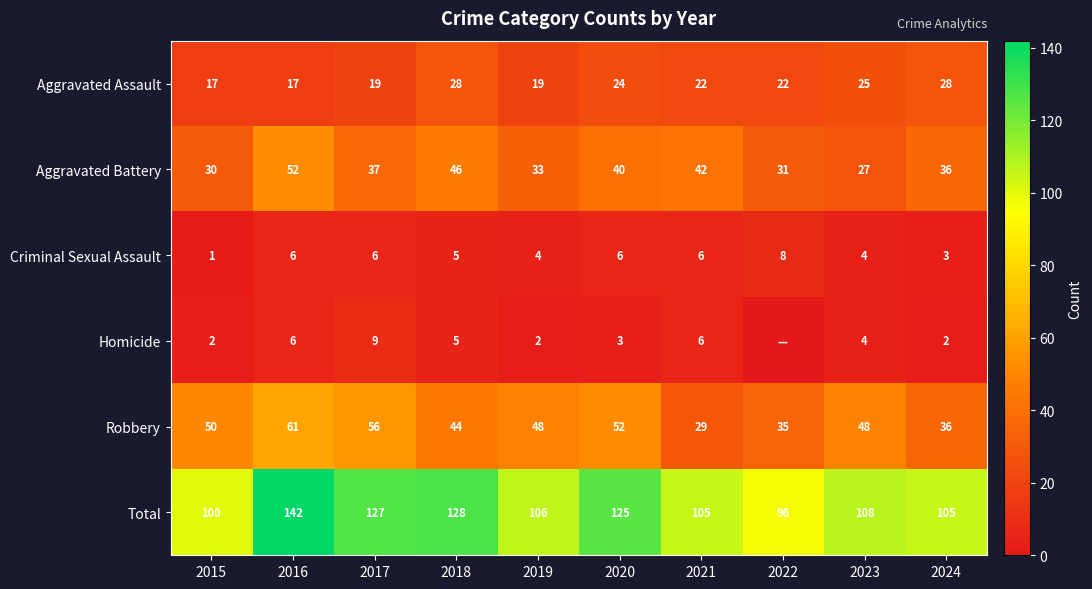

True or false: Aggravated Assault has a value of 48 at 2018.

False